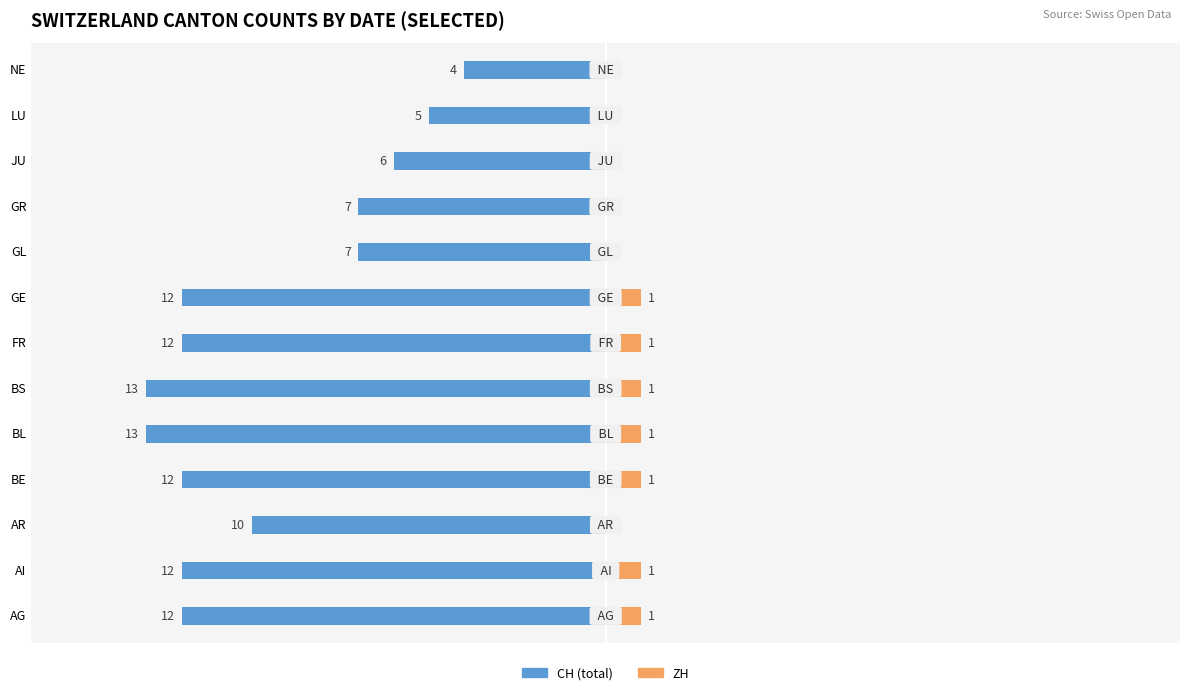

How many values in the ZH series are below 1?

6